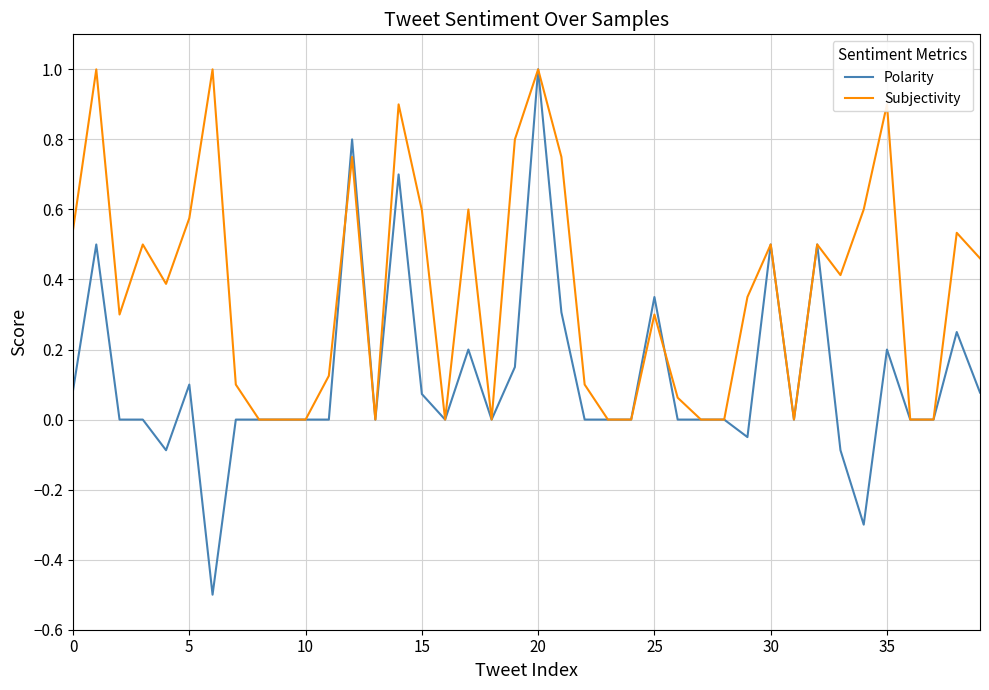

Rank the series by their average value, from lowest to highest.

Polarity, Subjectivity